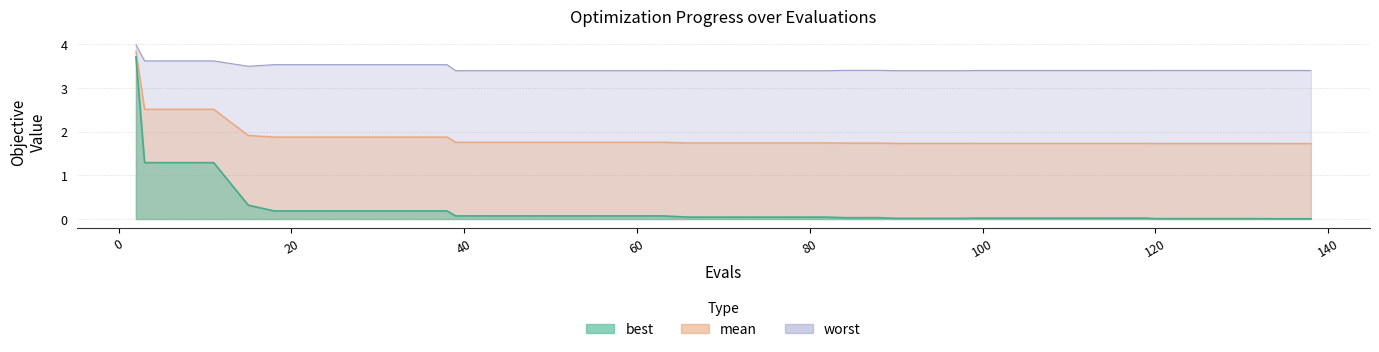

Which has a higher value, 59 or 132?

59